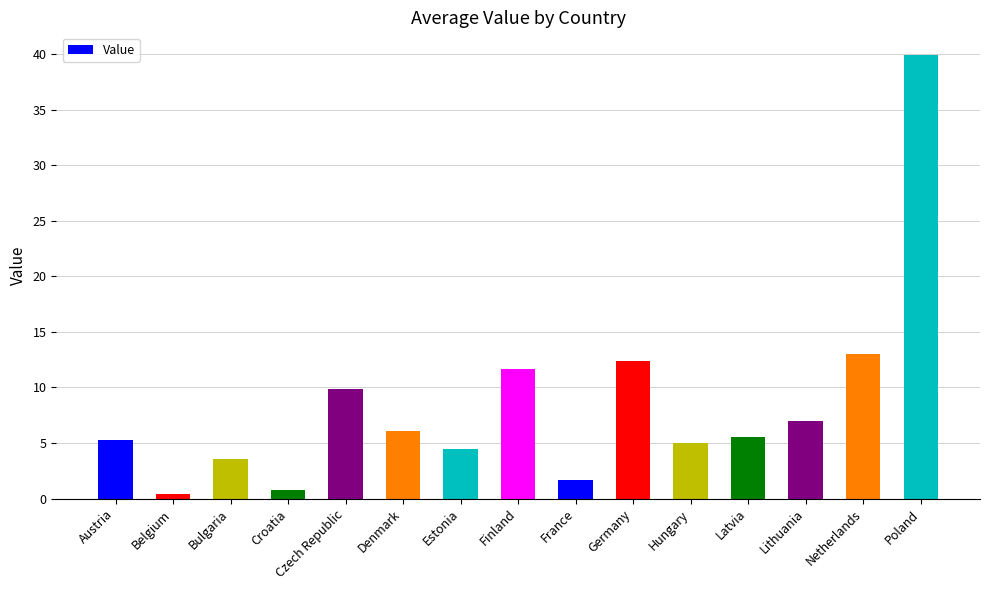

What value does the data have at Finland?

11.6